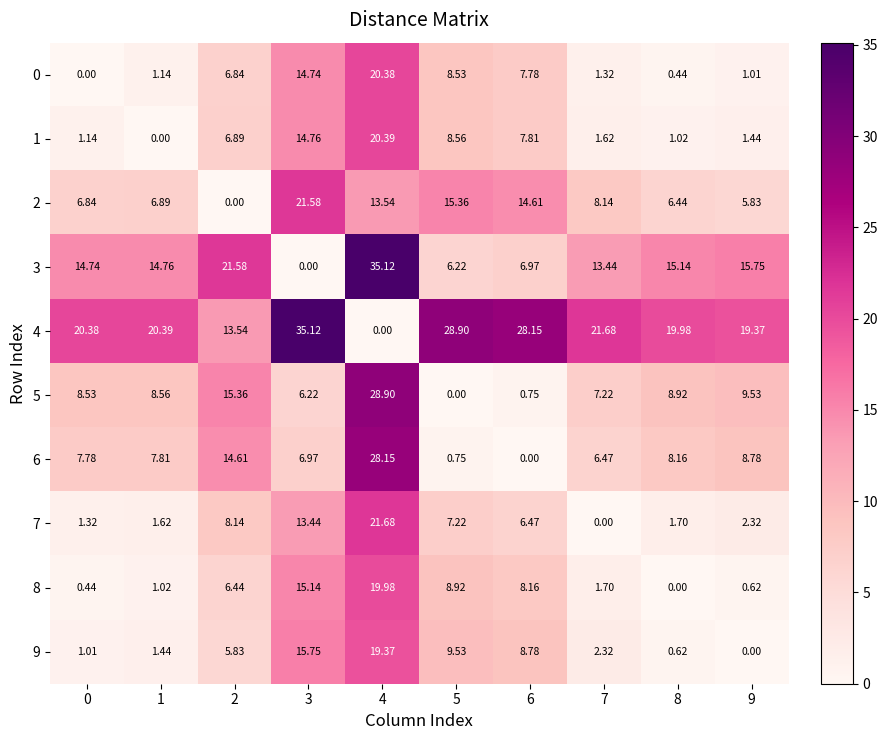

At how many categories does at least one series exceed 10?

10